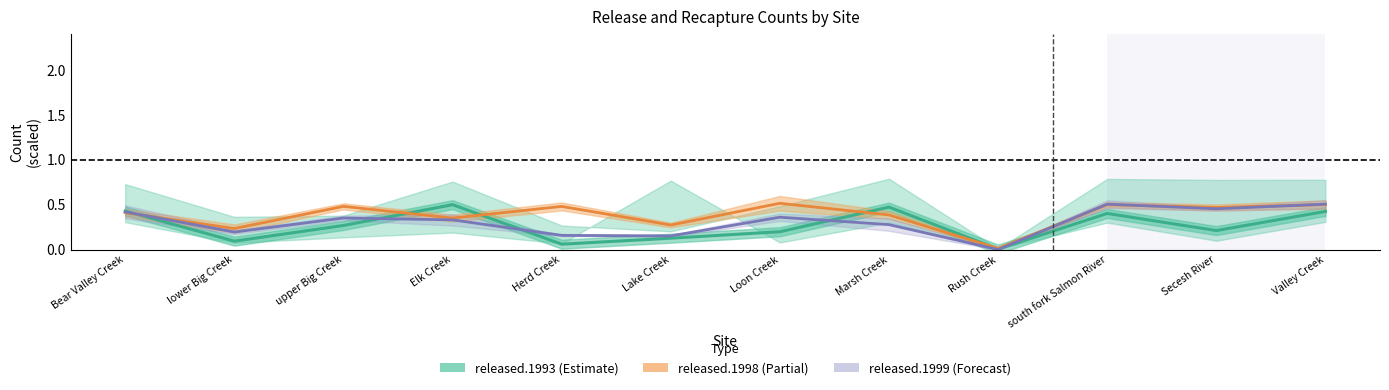

What is the label of the 3rd point from the left?

upper Big Creek